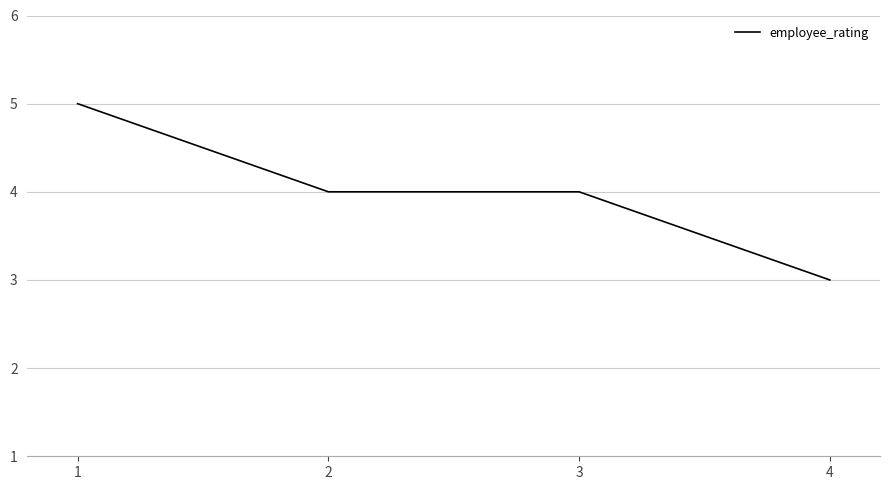

Approximately how many times larger is the value at 1 compared to 2?

1.2